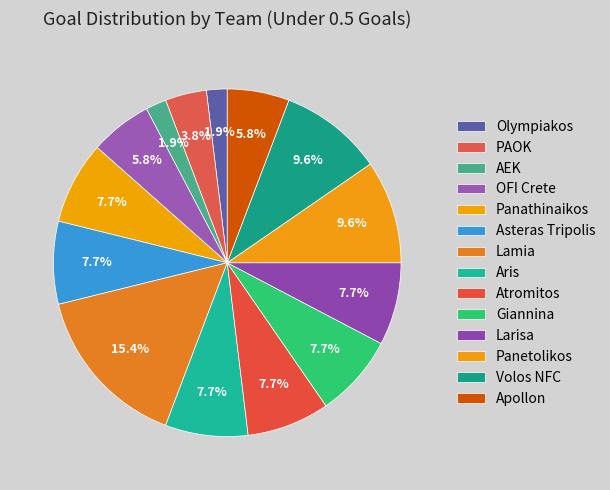

How many segments does this pie chart have?

14